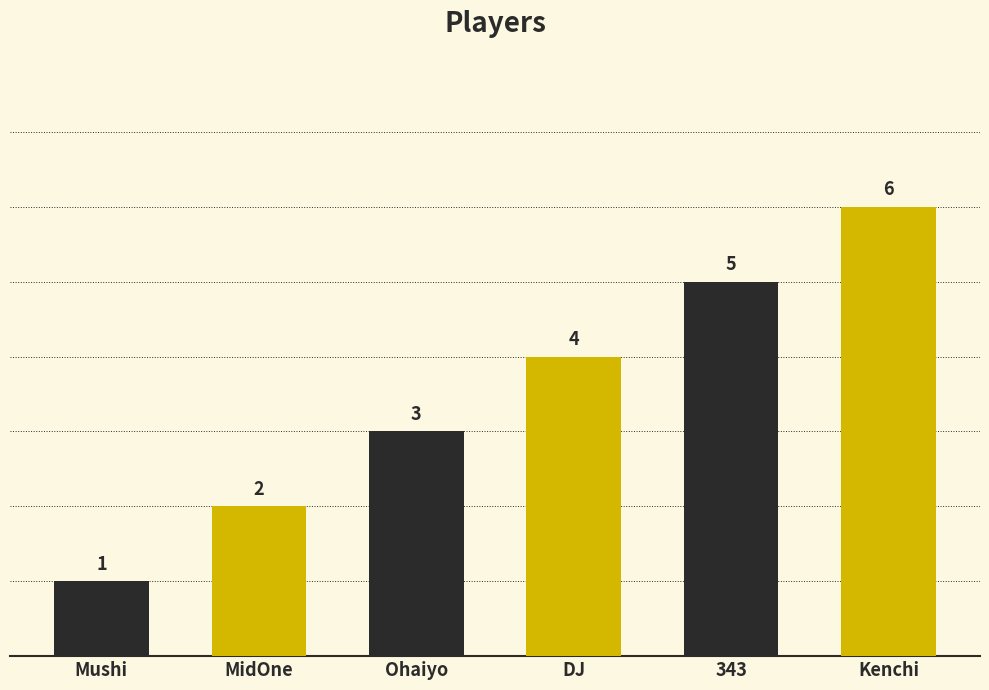

Which has a higher value, Ohaiyo or Mushi?

Ohaiyo